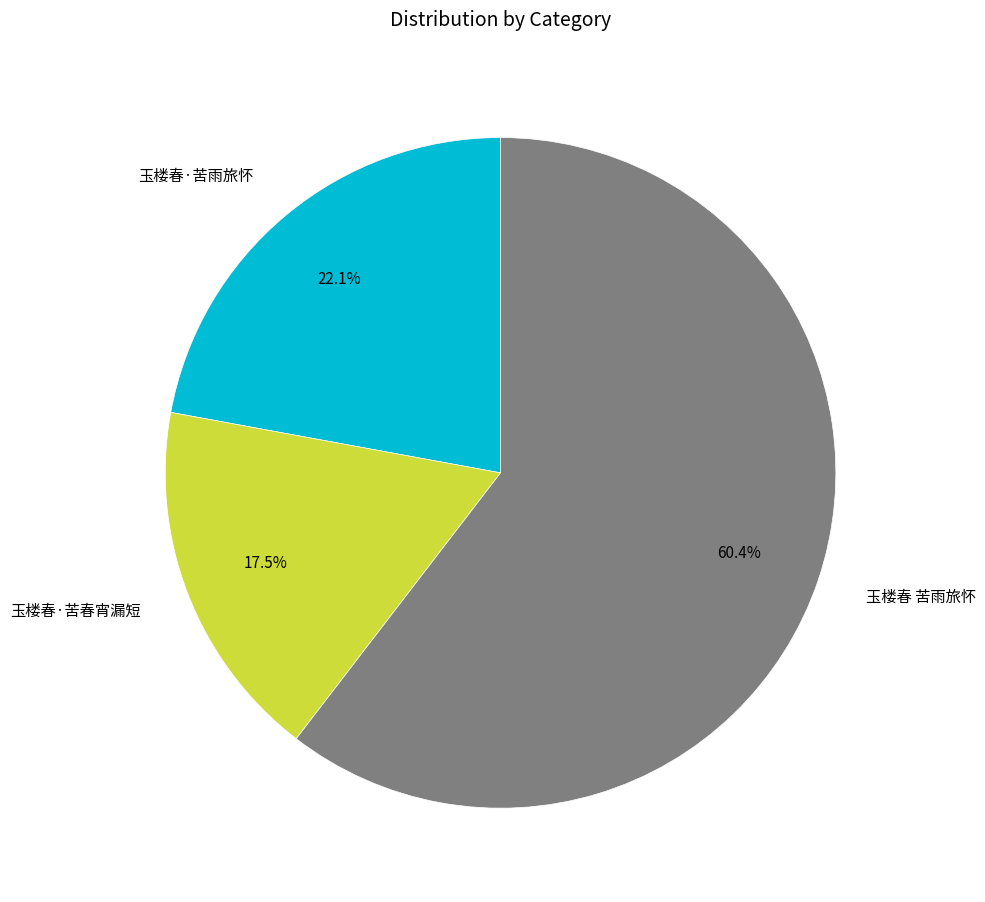

Between 玉楼春·苦雨旅怀 and 玉楼春 苦雨旅怀, which is larger?

玉楼春 苦雨旅怀